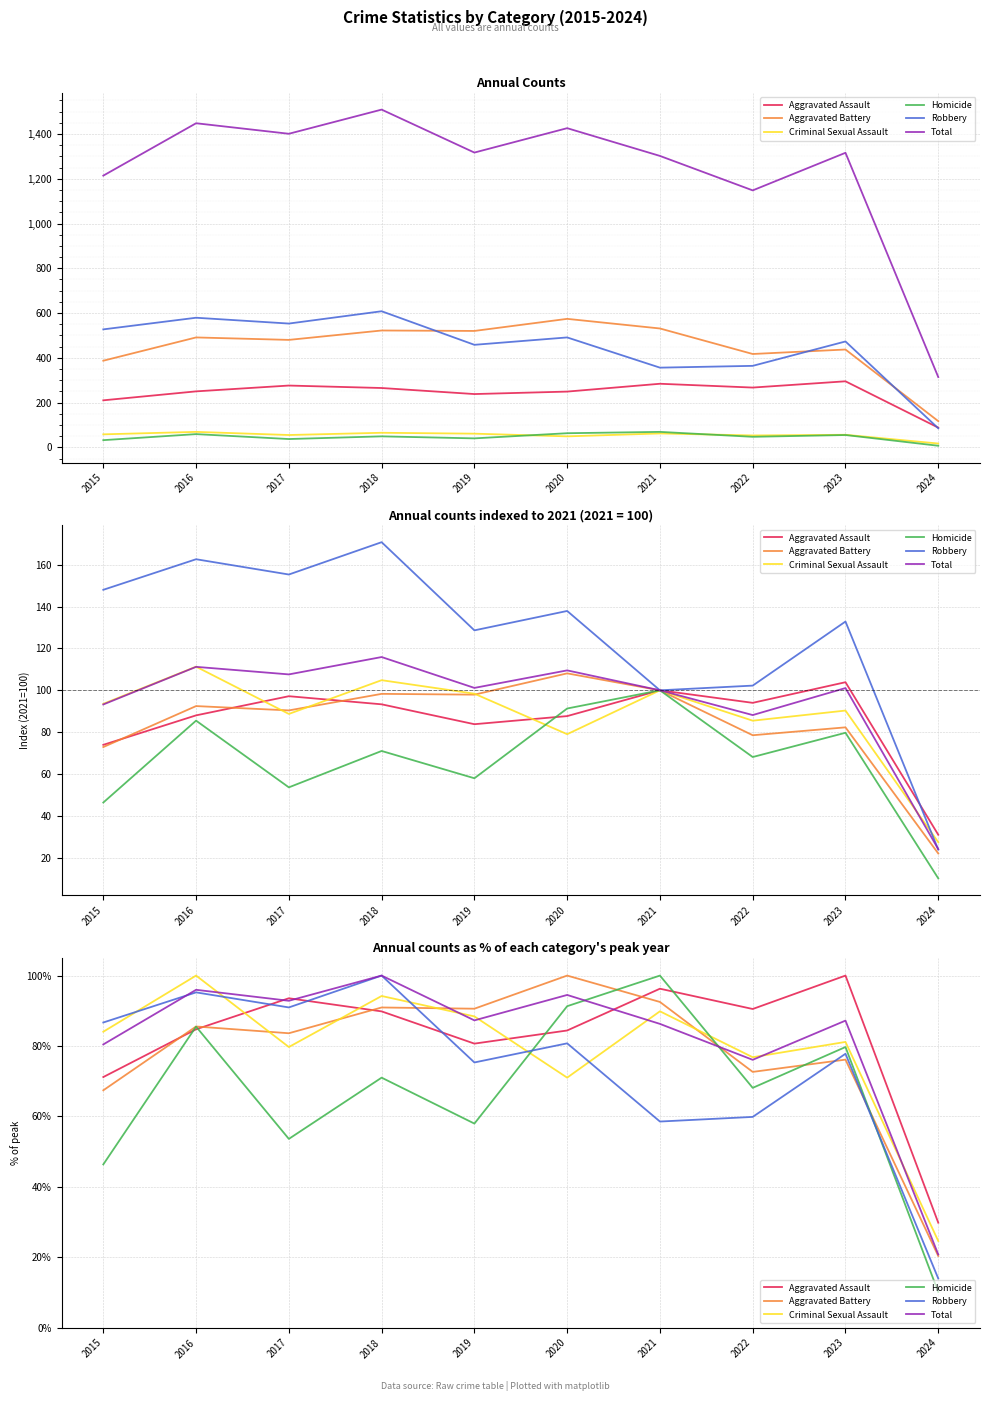

The Aggravated Assault series shows 152.2 at 2022. True or false?

False